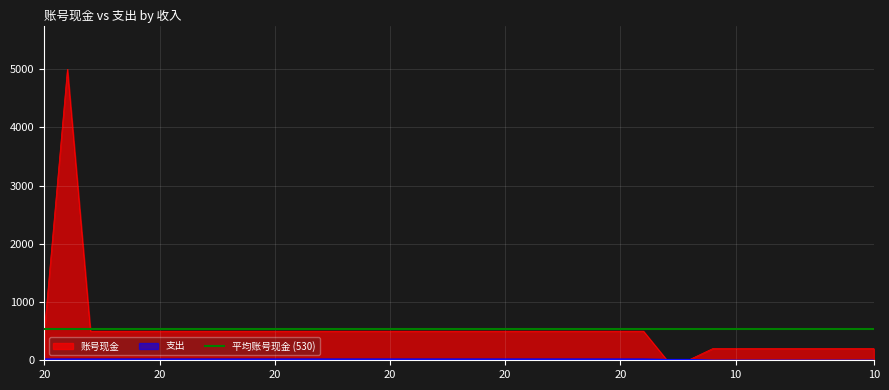

At which label does 支出 reach its peak?

20